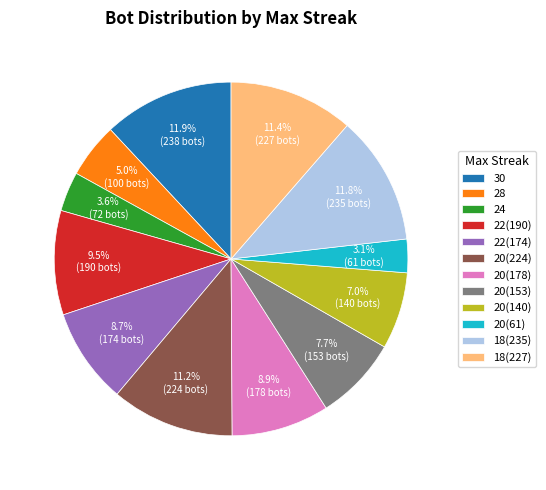

What is the ratio of the value at 20(140) to the value at 24?

1.9